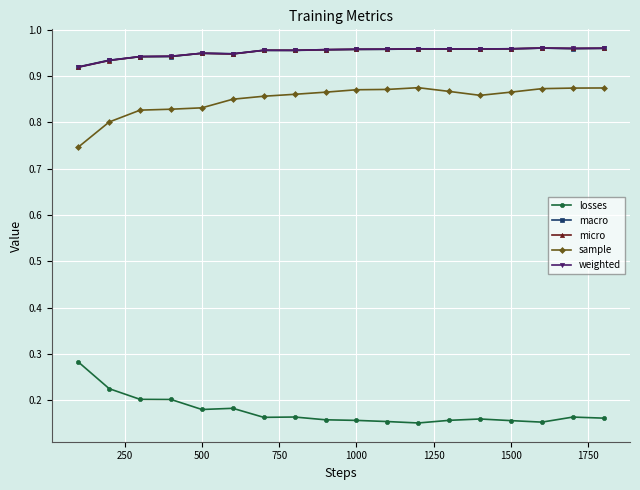

True or false: sample and weighted intersect in this chart.

False